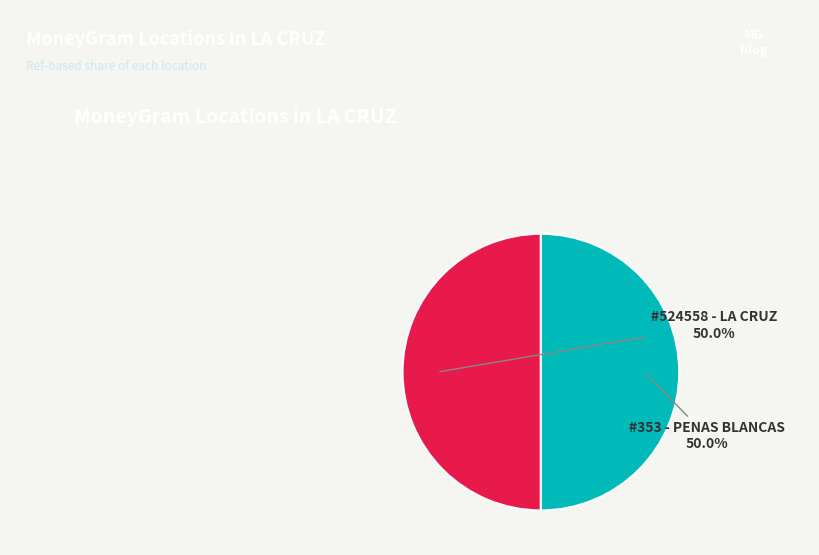

What portion of the pie excludes #353 - PENAS BLANCAS?

50.0%